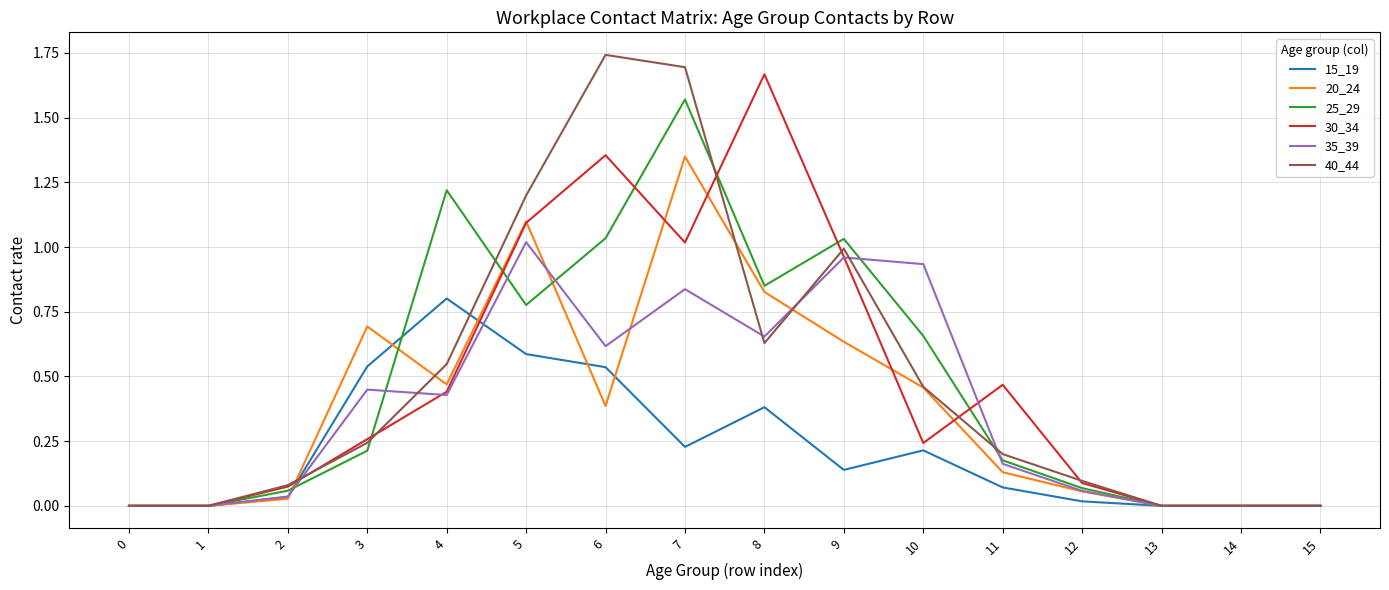

List the series in order of their peak value, highest first.

40_44, 30_34, 25_29, 20_24, 35_39, 15_19